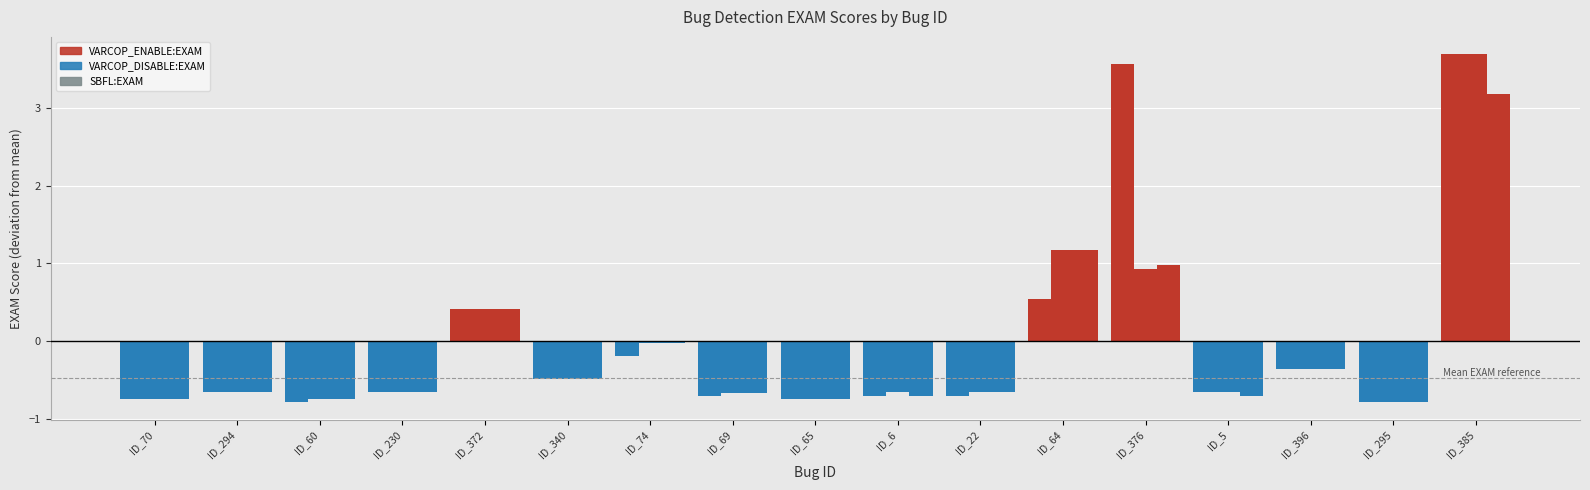

How many values in VARCOP_ENABLE:EXAM are above zero?

4